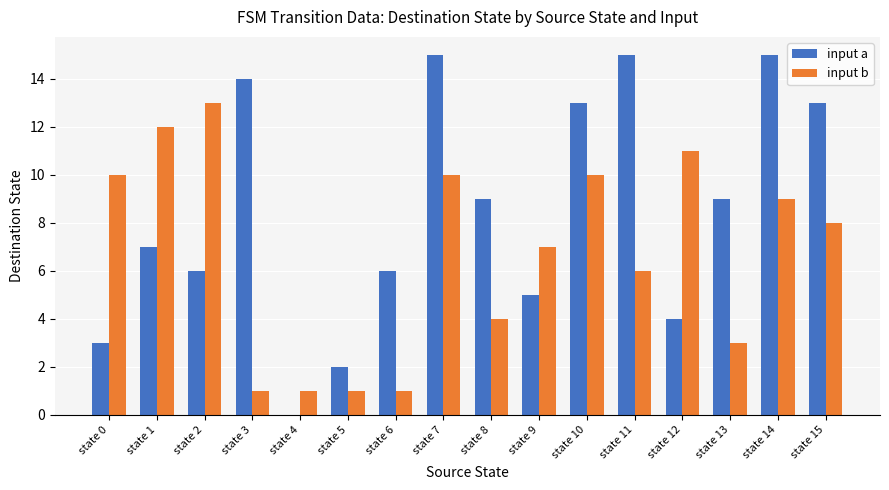

Reading right to left, list all the values displayed in this chart.

input a: 13	15	9	4	15	13	5	9	15	6	2	0	14	6	7	3
input b: 8	9	3	11	6	10	7	4	10	1	1	1	1	13	12	10